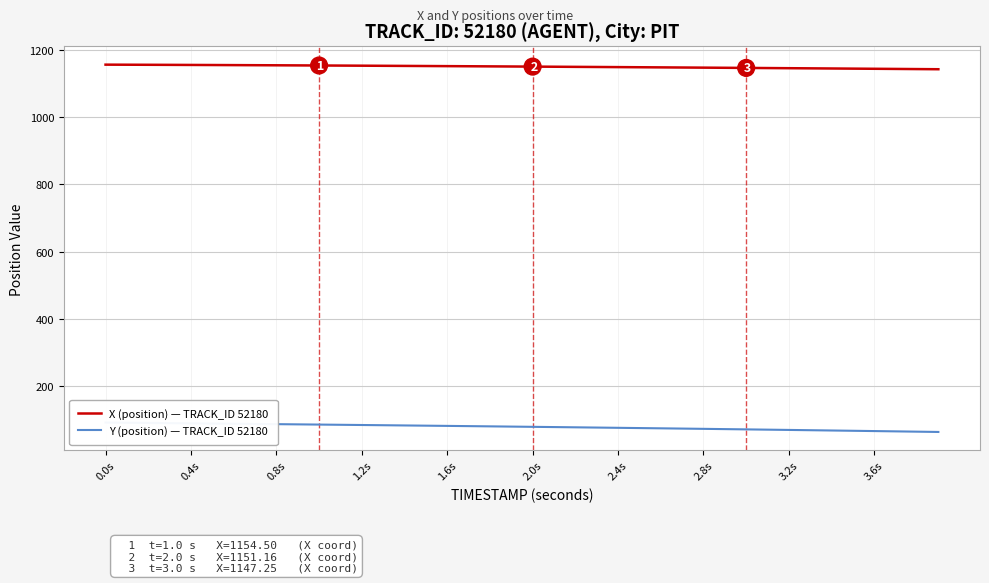

Is it true that X (position) — TRACK_ID 52180 equals 386.7 at 2.8s?

False